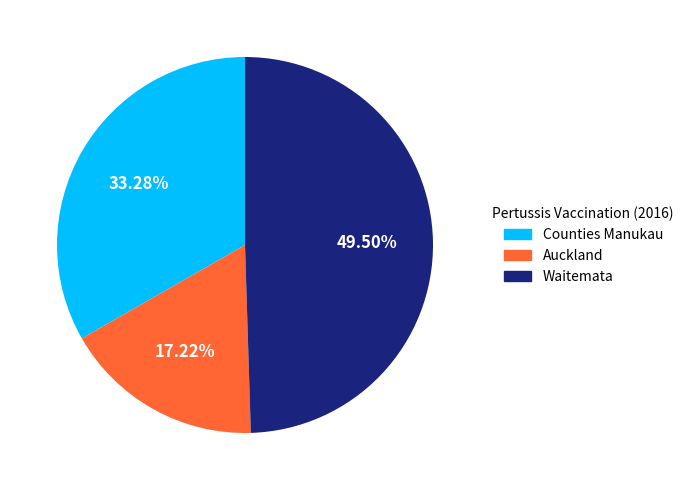

Is there a majority slice in this chart?

No